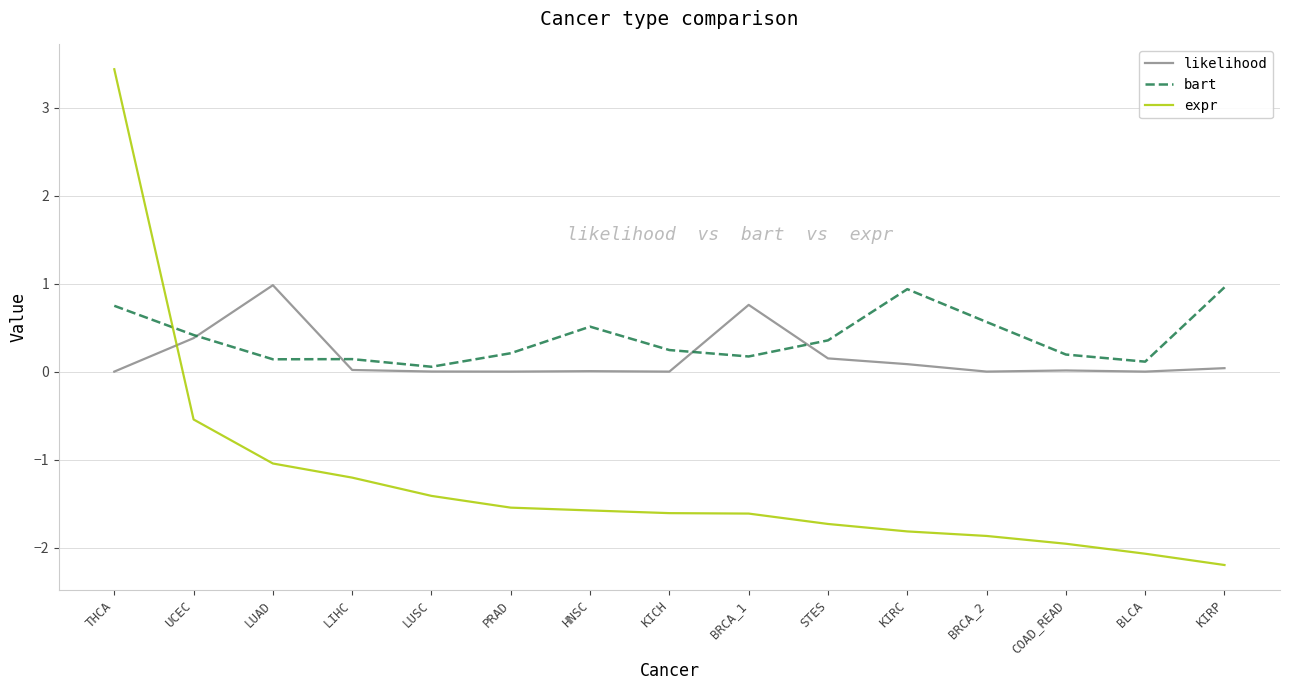

At which category does likelihood reach its first local peak?

LUAD